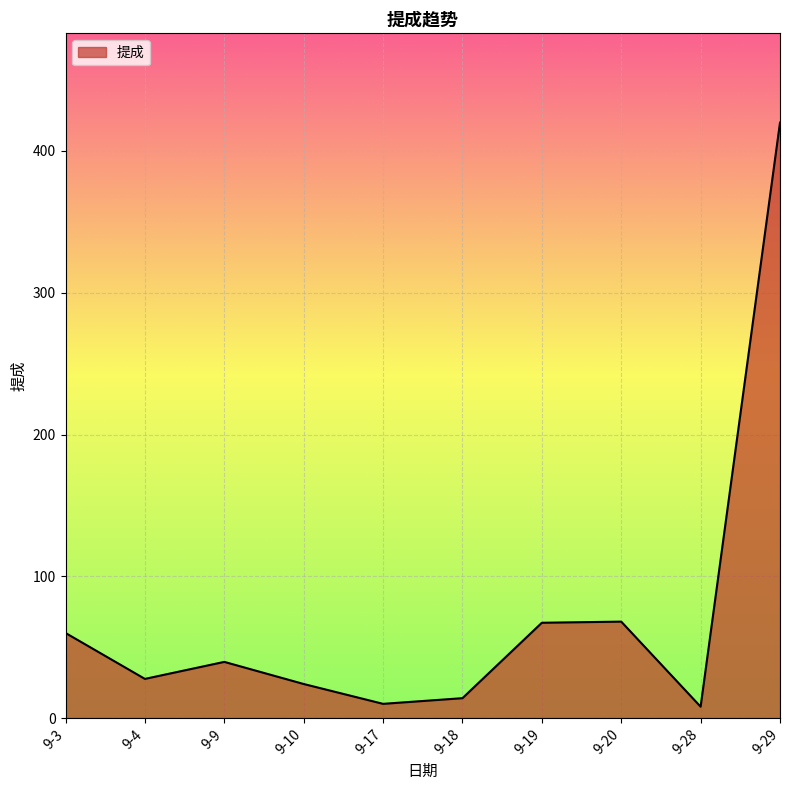

What is the difference between the values at 9-4 and 9-29?

392.4